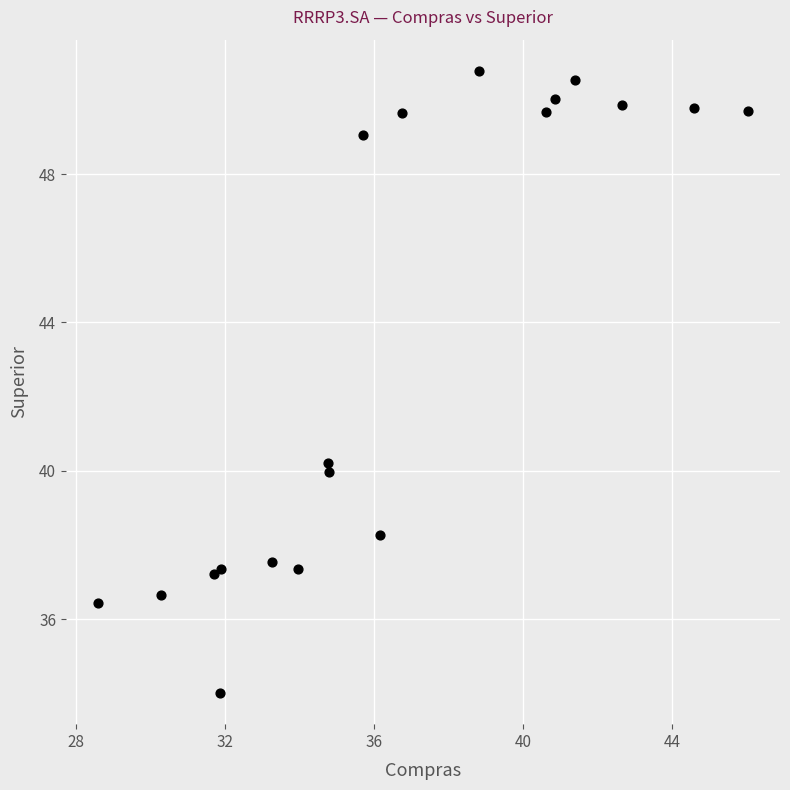

What is the range of X values (max minus min)?

17.4